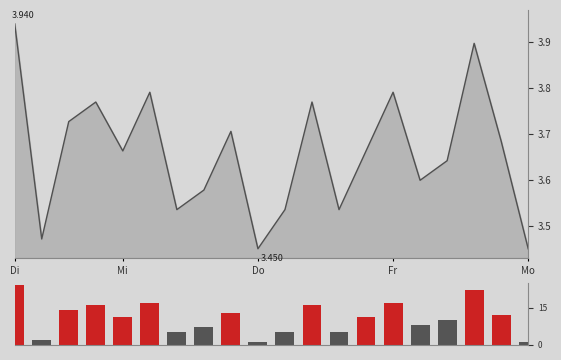

Which has a higher value, 8 or 15?

8